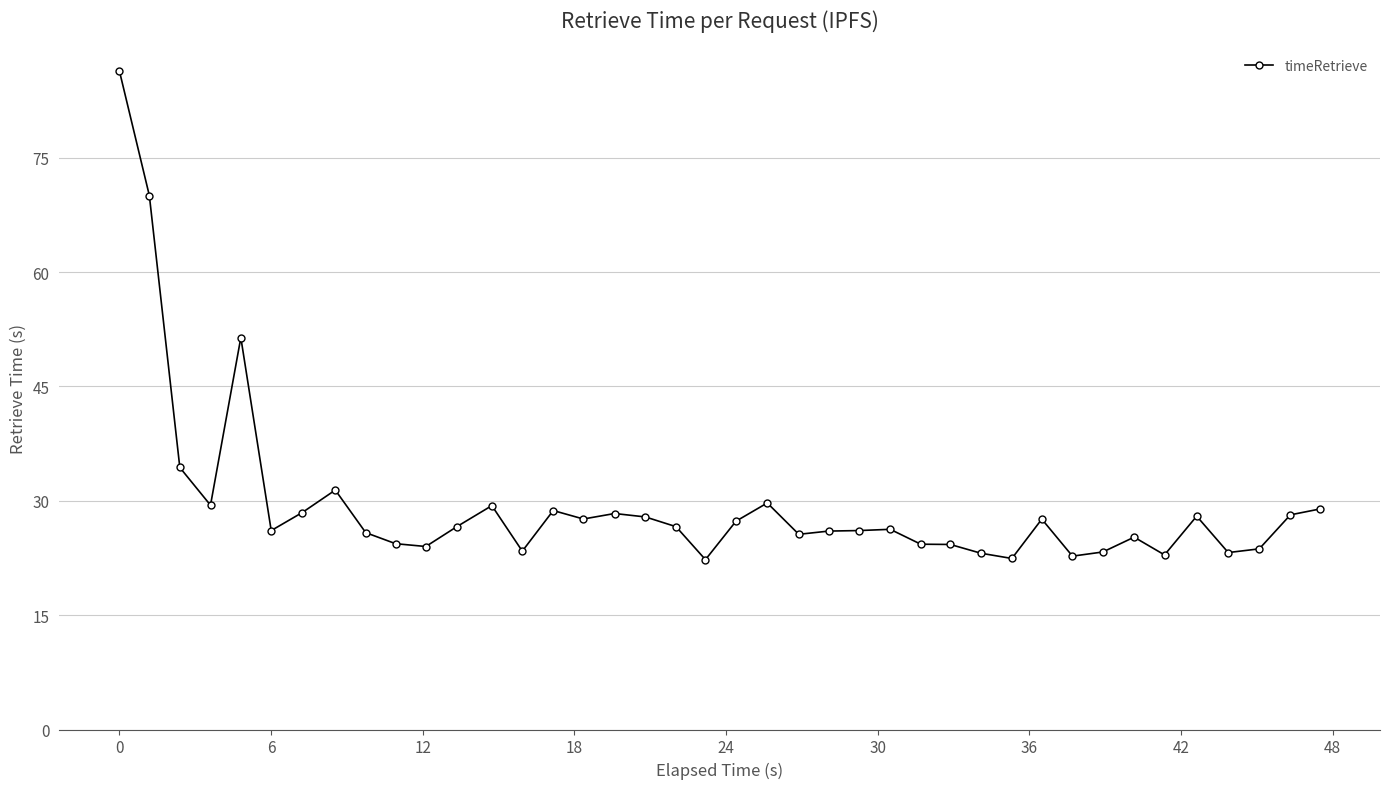

What is the value of the 35th point from the left?

22.9